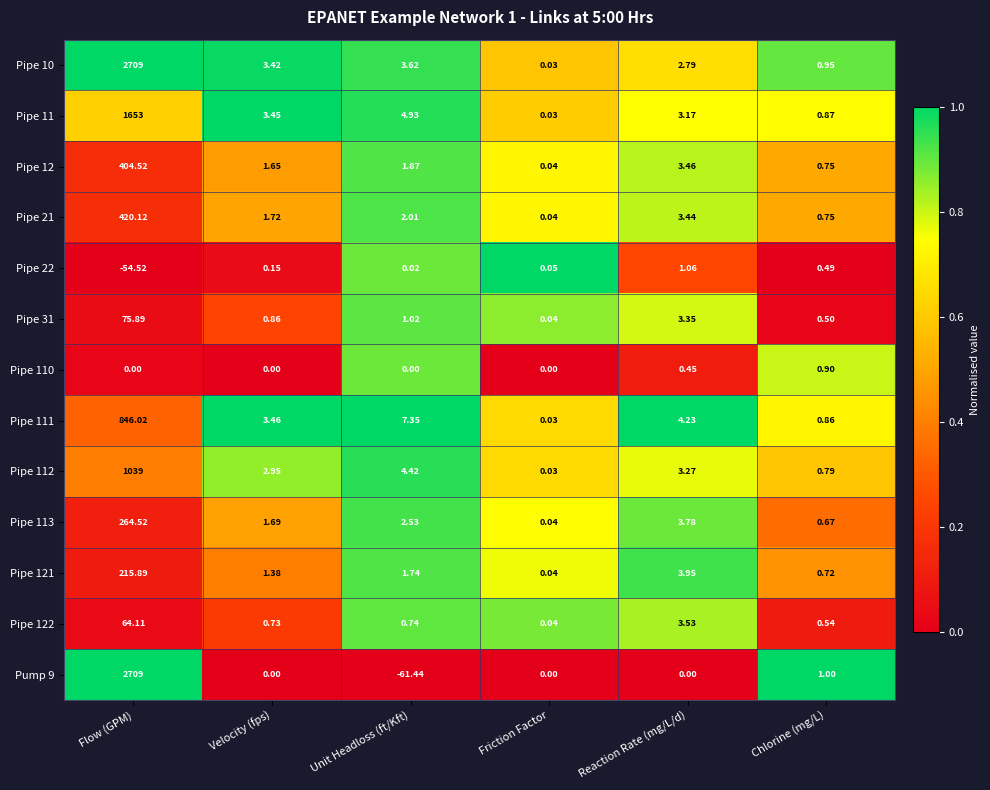

At which label does Pump 9 first exceed 0?

Flow (GPM)